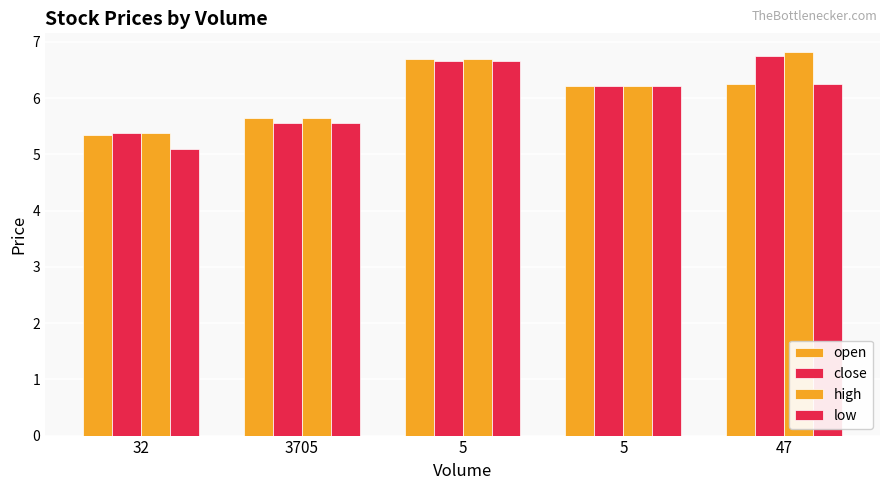

The value of high at 32 is 9.6. True or false?

False